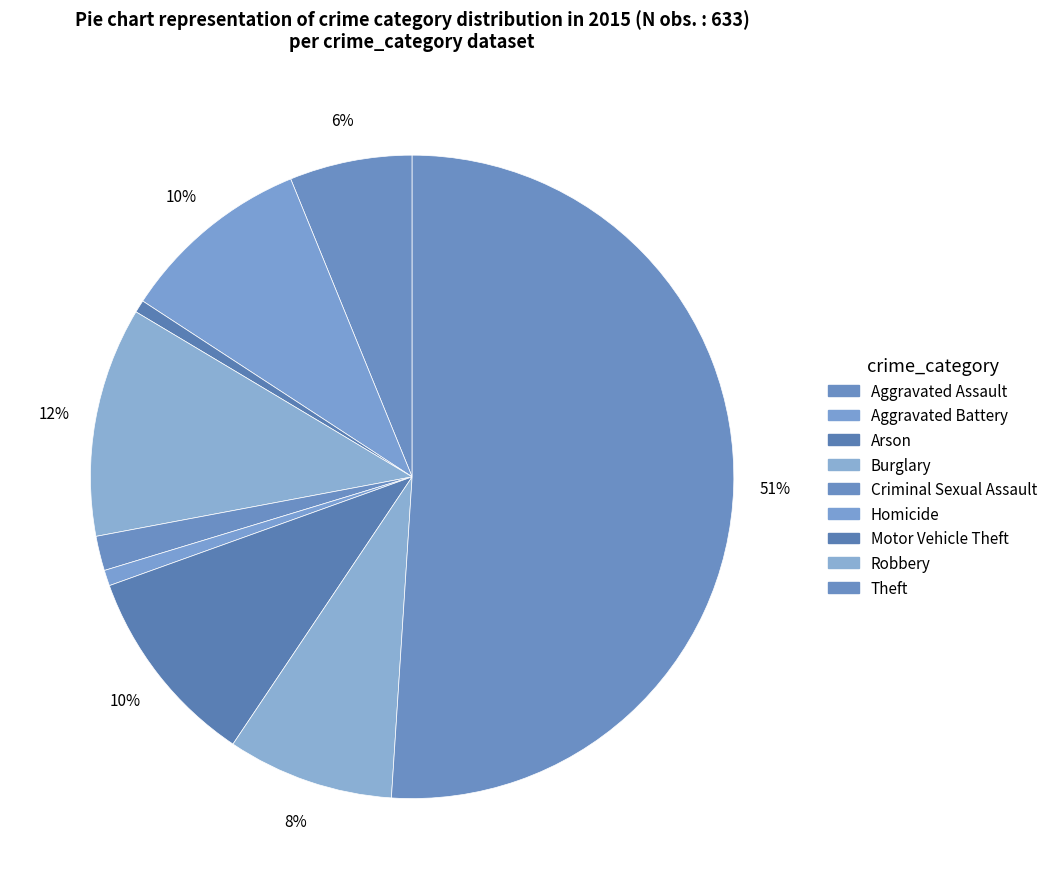

To the nearest percent, what is the difference between the largest and smallest slice percentages?

50%